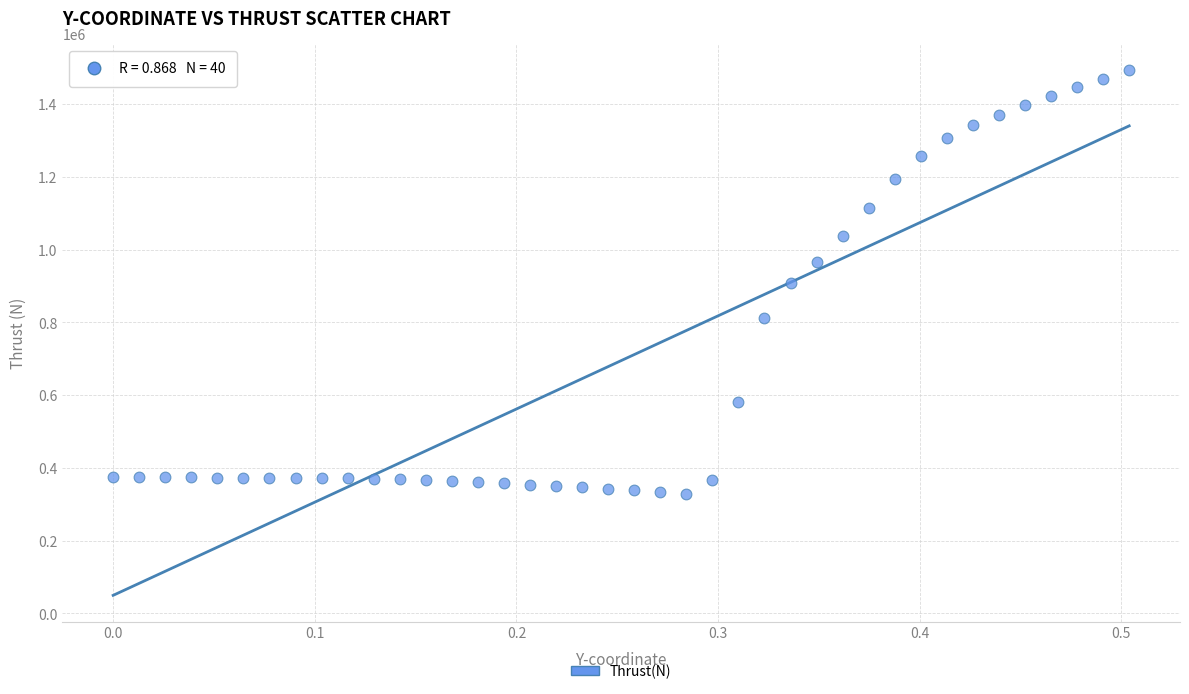

What is the range of X values (max minus min)?

0.5